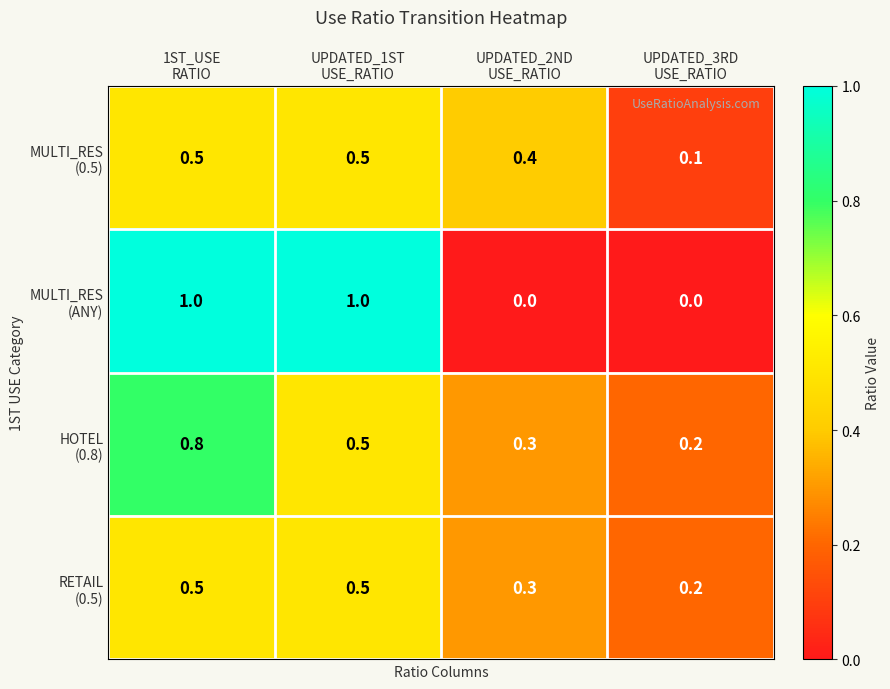

What is the difference between the highest and lowest values at UPDATED_3RD
USE_RATIO?

0.2